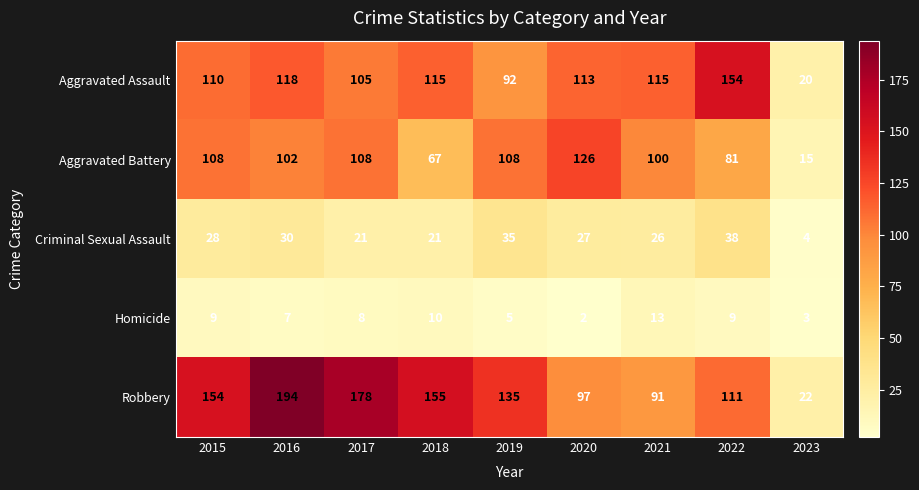

Is it true that Criminal Sexual Assault equals 27 at 2020?

True